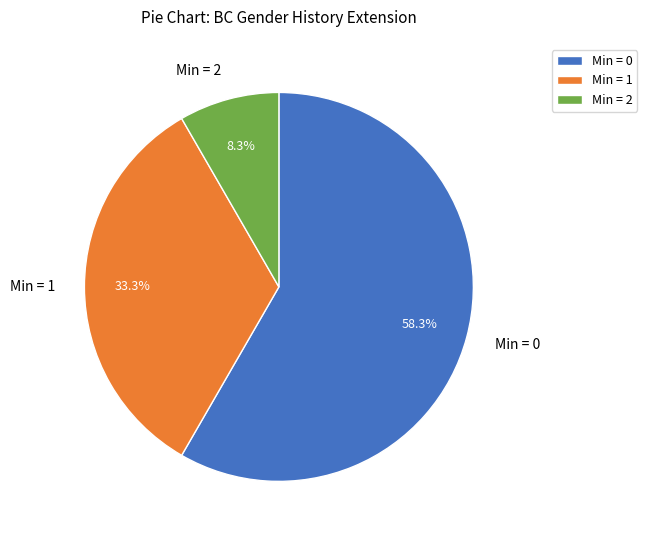

What is the total percentage of Min = 1 and Min = 0?

91.7%